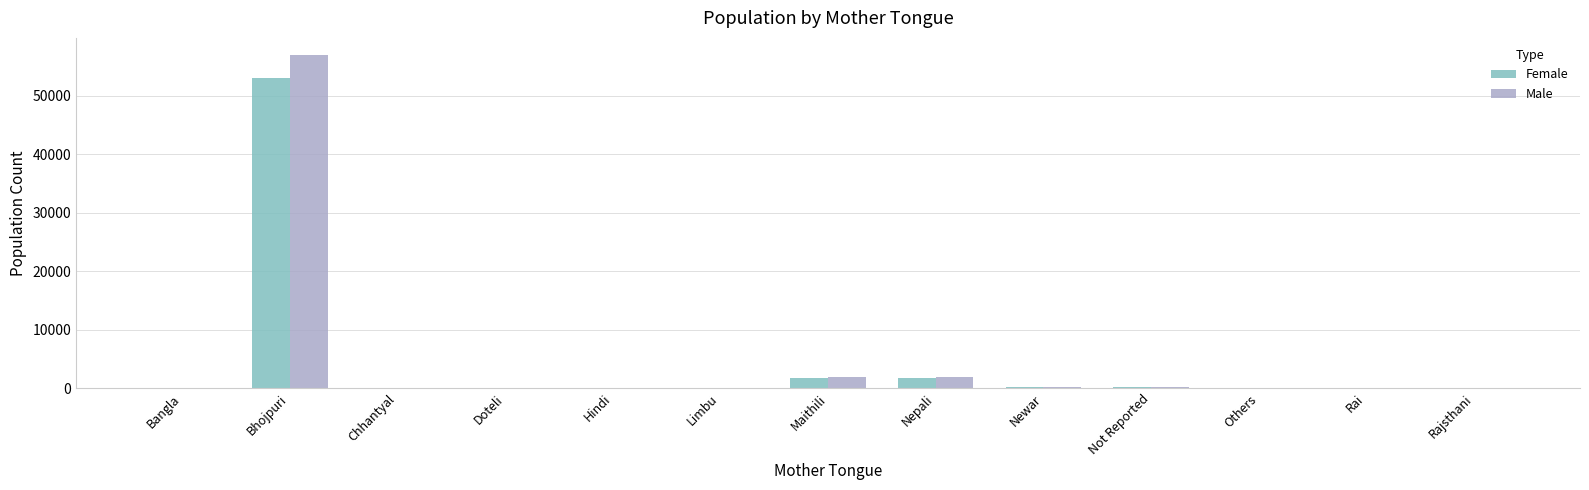

At which label does Female first exceed 46?

Bhojpuri